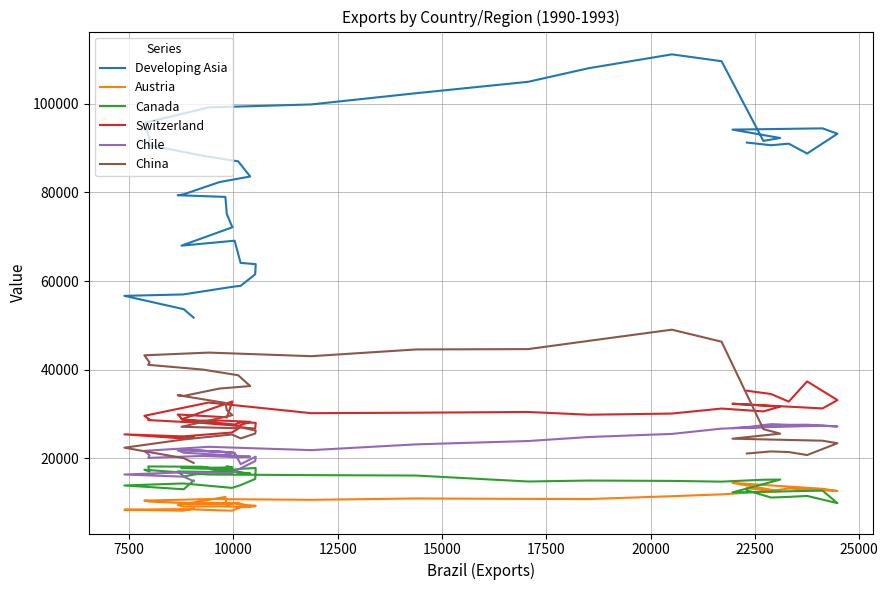

Does the chart display data point markers on the line(s)?

No